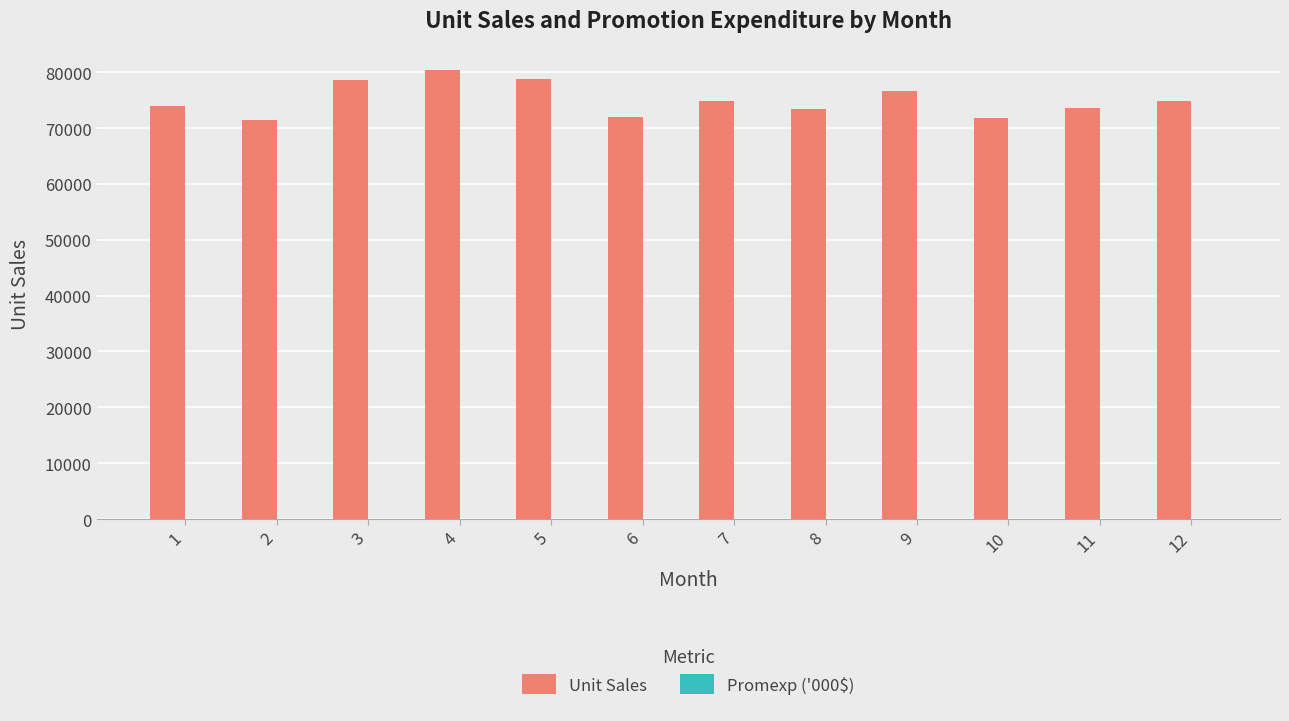

What is the highest value of the Unit Sales series?

80364.0